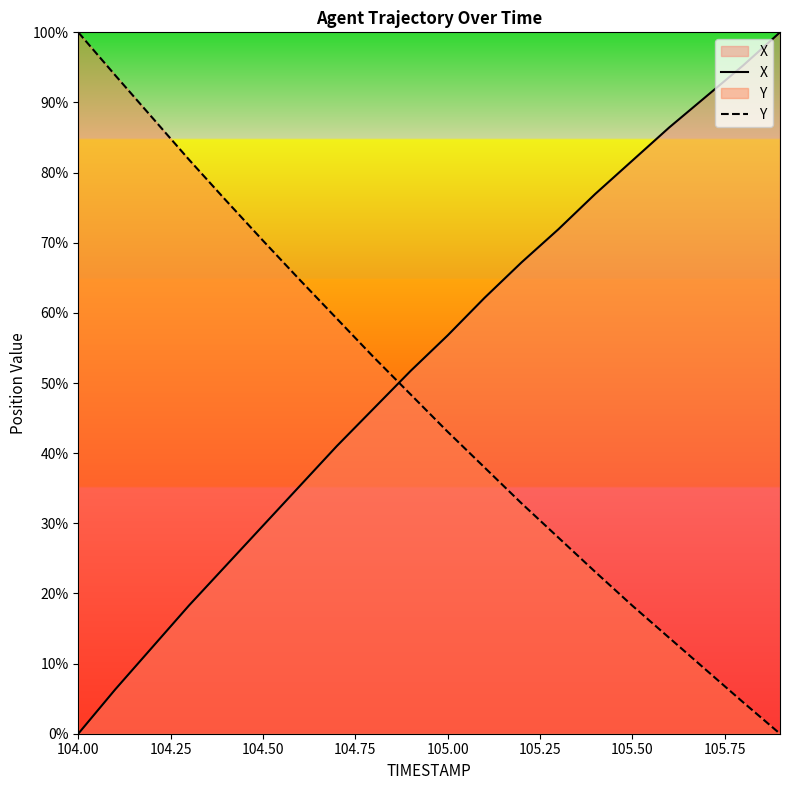

What is the spread (max minus min) of values at 104.50?

40.7